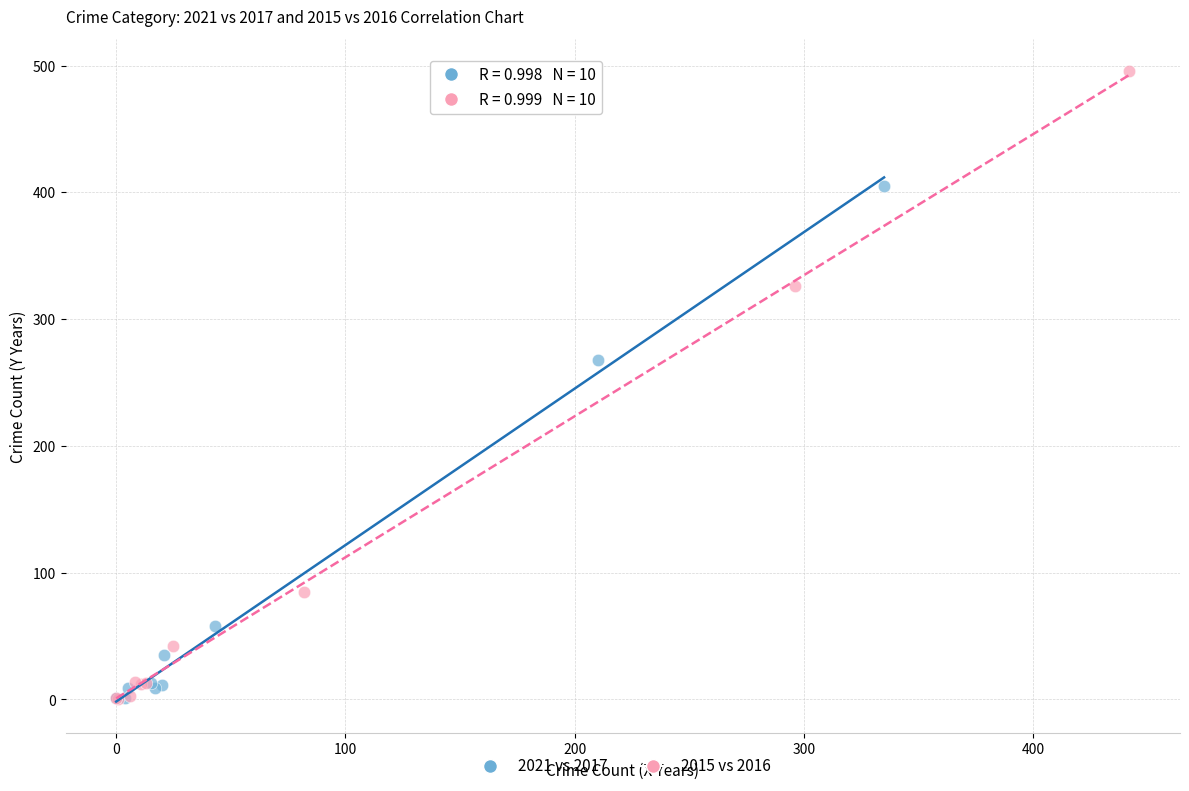

What are all the series names shown in the legend?

2021 vs 2017, 2015 vs 2016